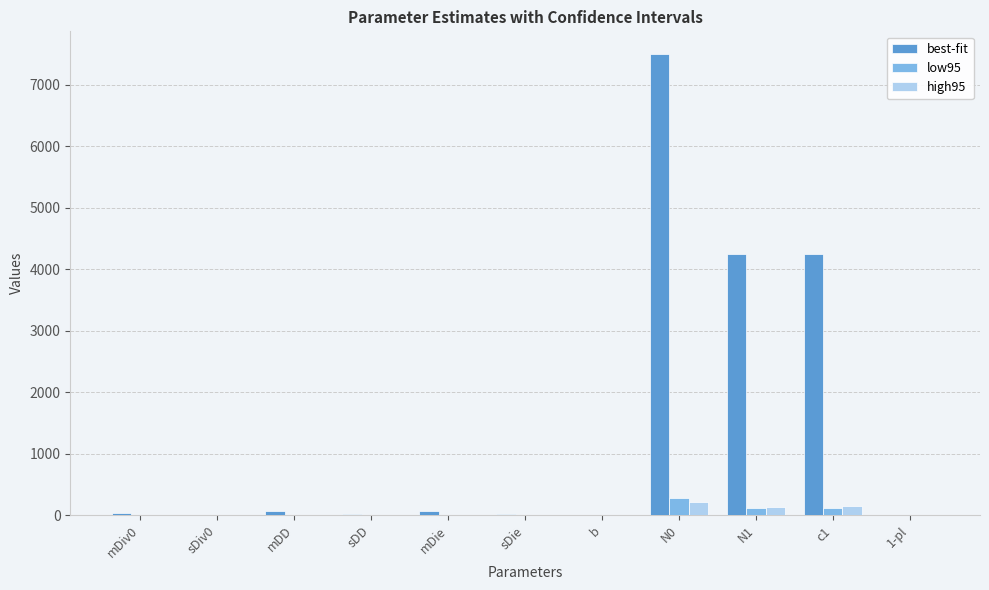

What is the approximate value of best-fit at sDie?

25.7